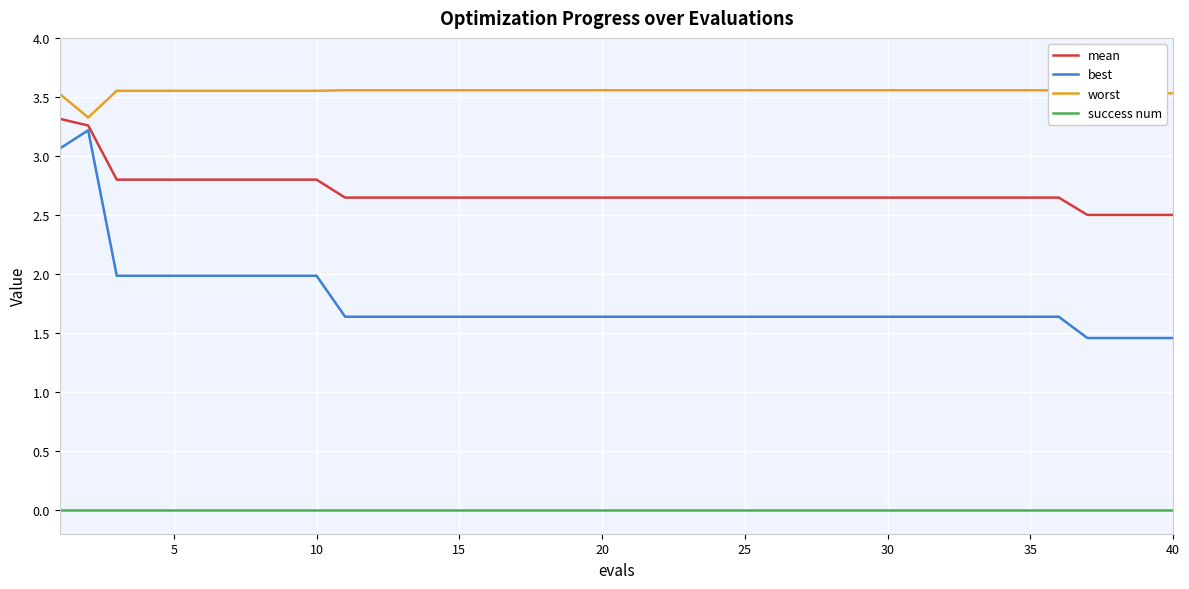

At how many categories does at least one series exceed 2?

40